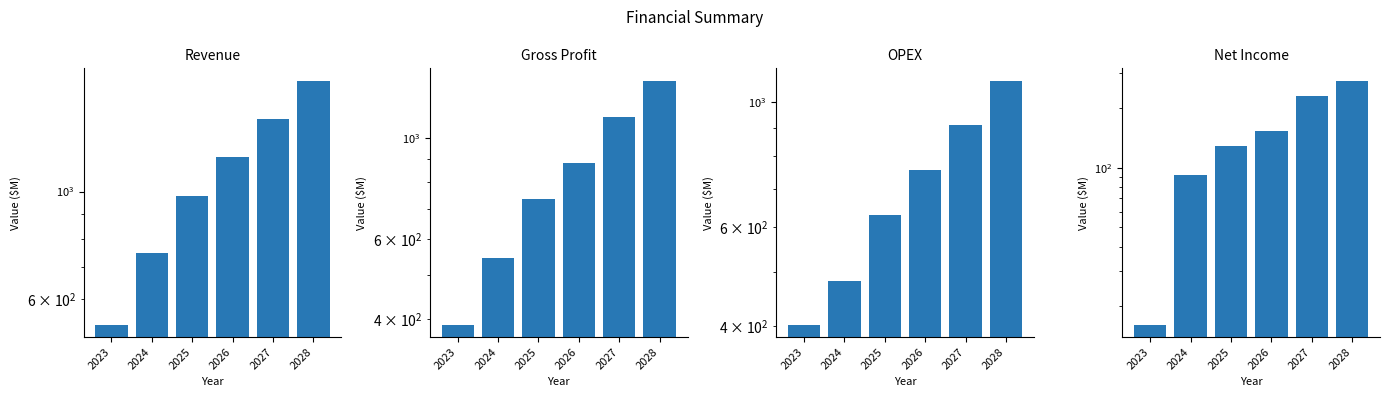

Reading right to left, transcribe all the data shown in this chart.

Revenue: 1693.3	1411.1	1175.9	979.9	748.0	531.1
Gross Profit: 1337.7	1114.7	881.9	734.9	544.4	389.0
OPEX: 1090.6	908.8	757.4	631.1	481.8	402.3
Net Income: 274.7	228.6	152.6	128.7	91.6	16.1